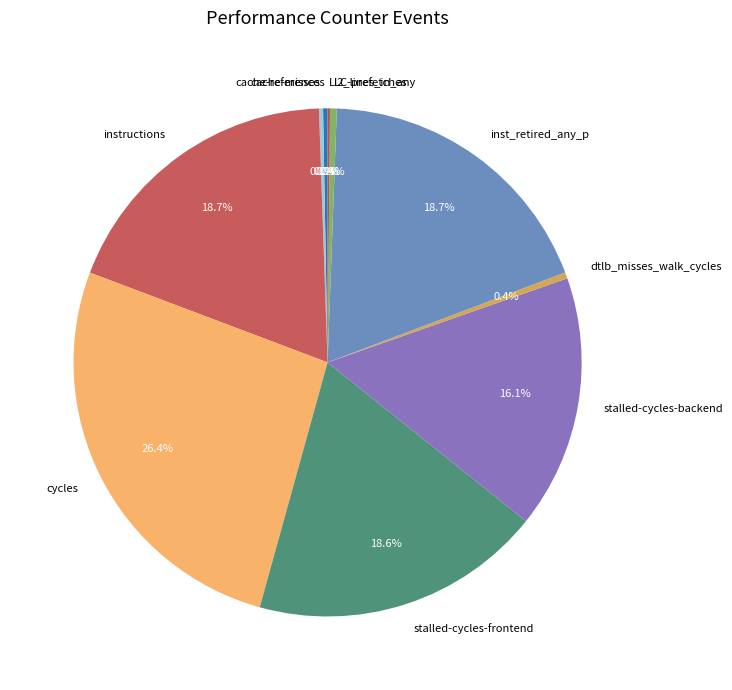

To the nearest percent, what portion does stalled-cycles-backend represent?

16%